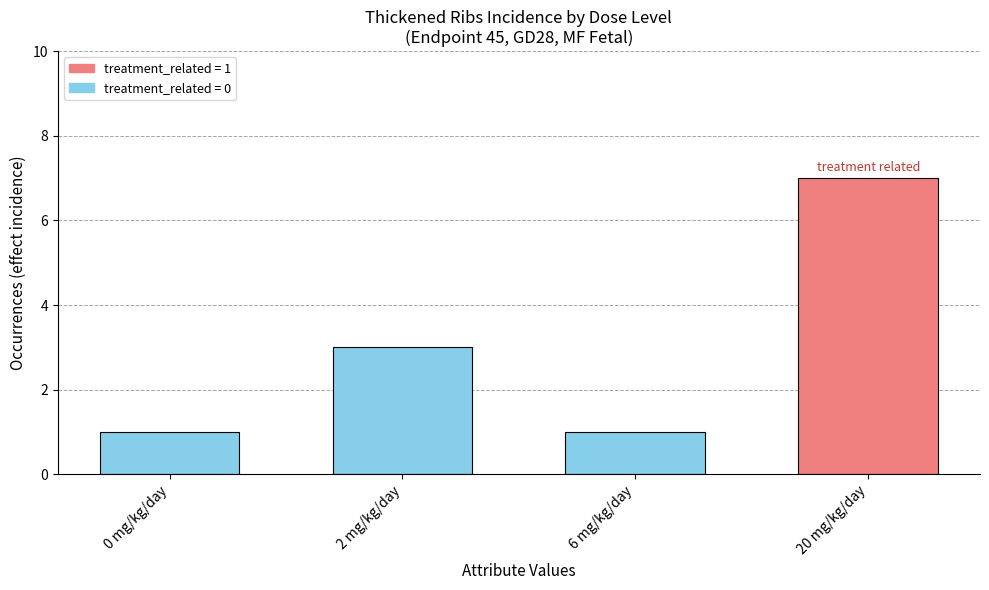

Count the number of data series in this chart.

1